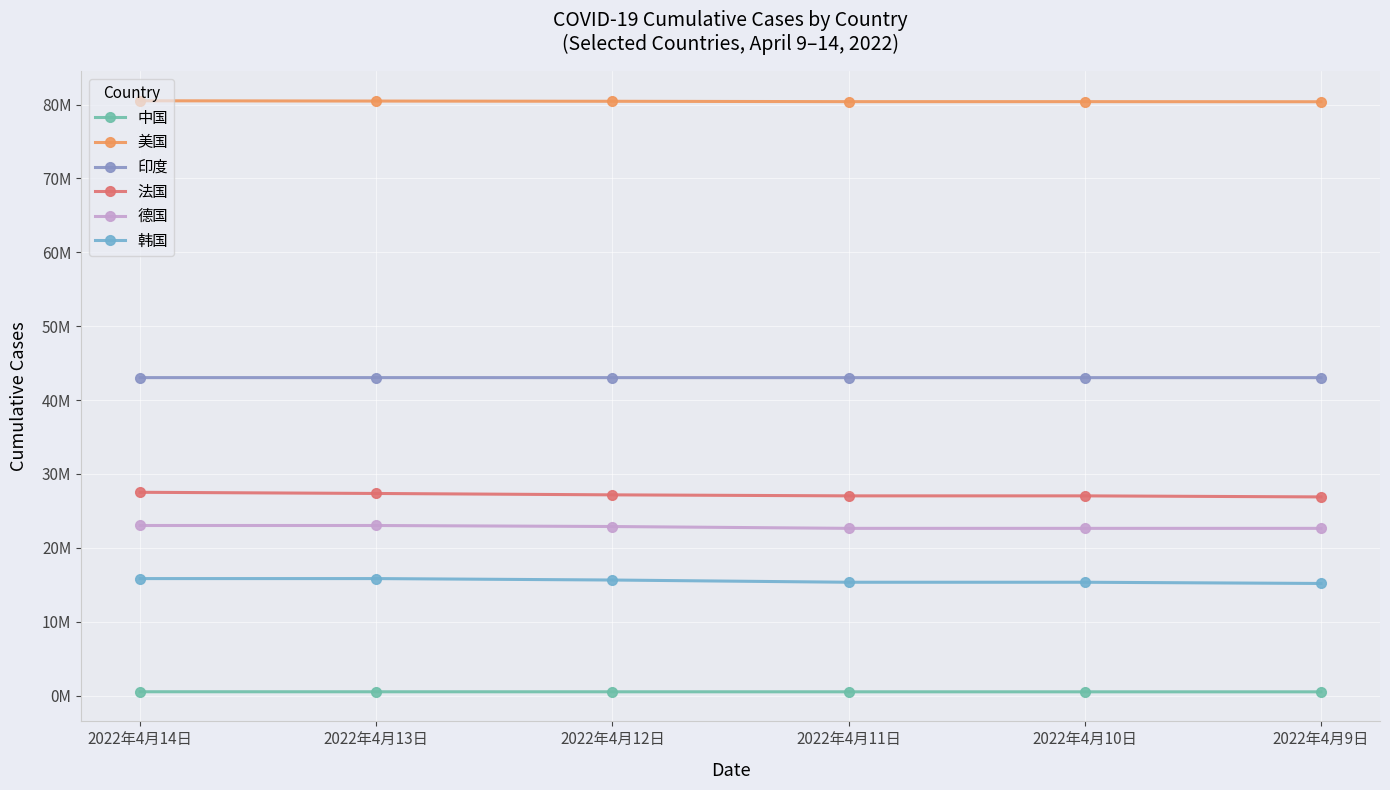

What is the label of the 6th point from the left?

2022年4月9日